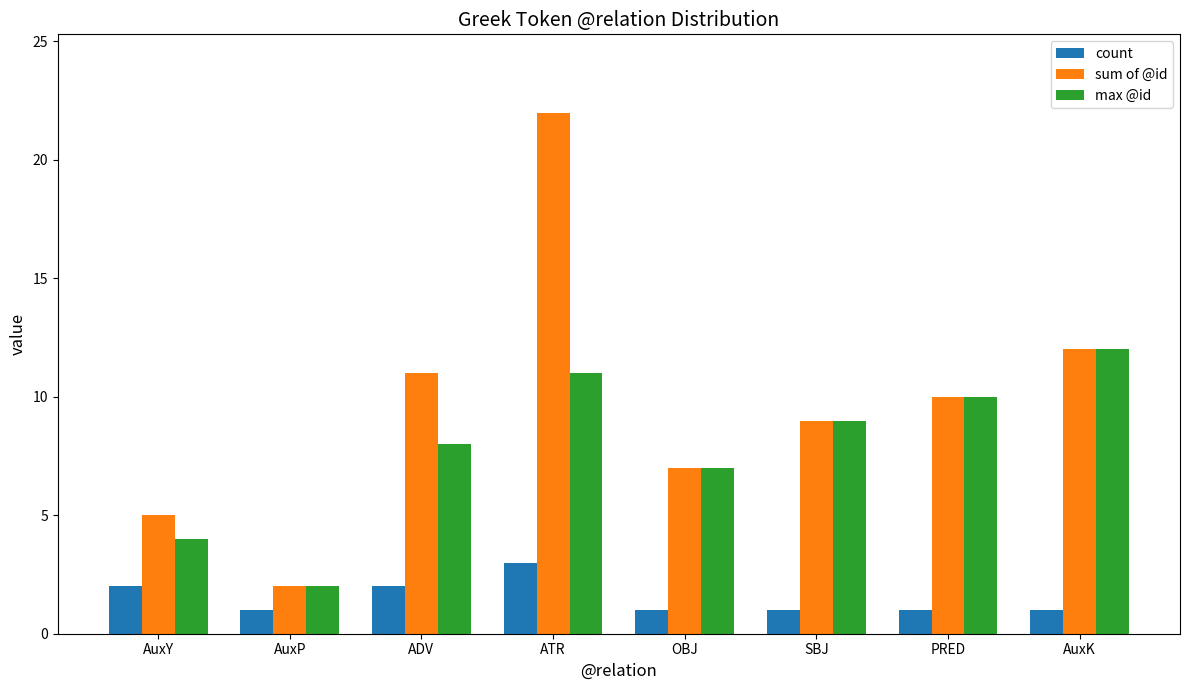

Is the value of count at ATR greater than the value of max @id at ADV?

No